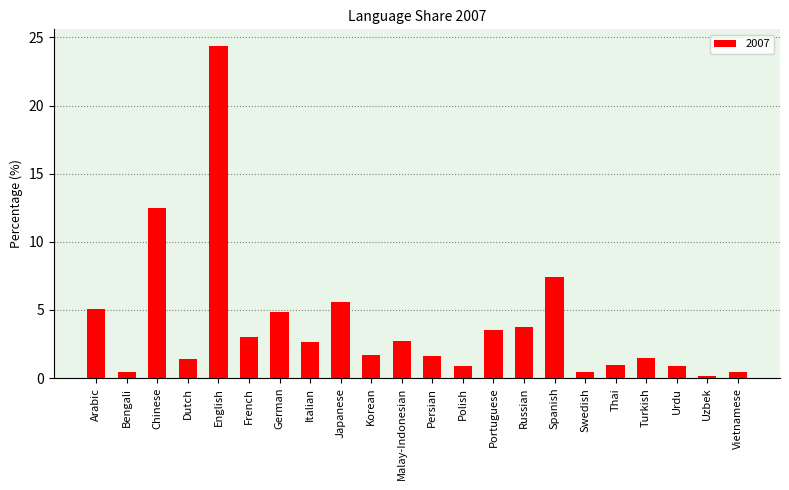

Are the bars grouped side by side (vs. stacked)?

No